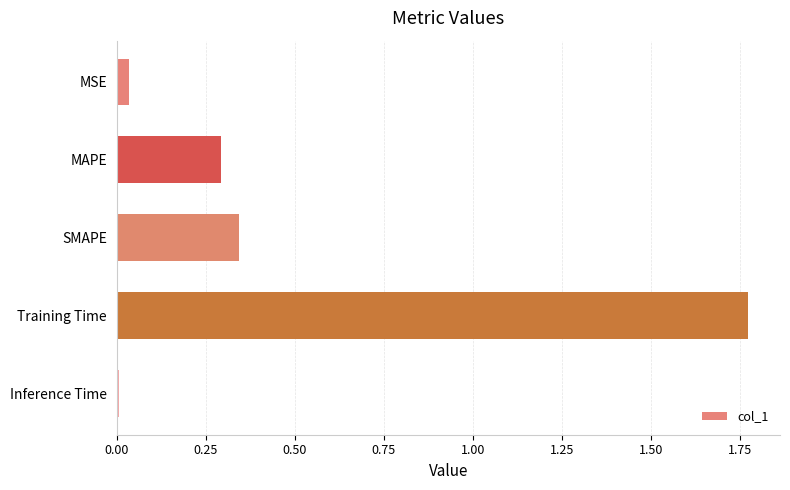

Which label corresponds to the largest value in the chart?

Training Time